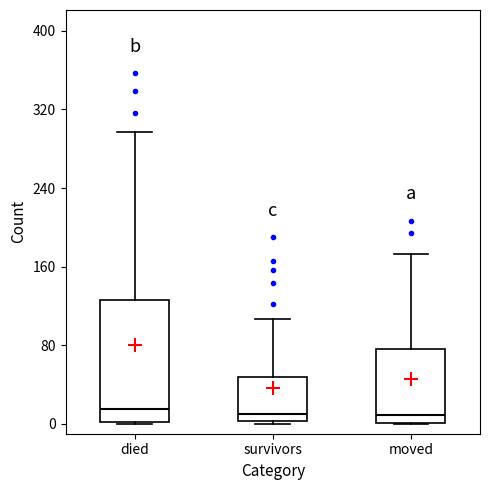

Reading left to right, transcribe this box plot: for each box, give where its median line is, the range the box spans, and where its two whiskers end, as read against the y-axis. The values are not printed on the chart, so give them approximately, as read against the axis.

died: median 20, box 0 to 130, whiskers 0 to 300
survivors: median 10, box 0 to 50, whiskers 0 to 110
moved: median 10, box 0 to 80, whiskers 0 to 170